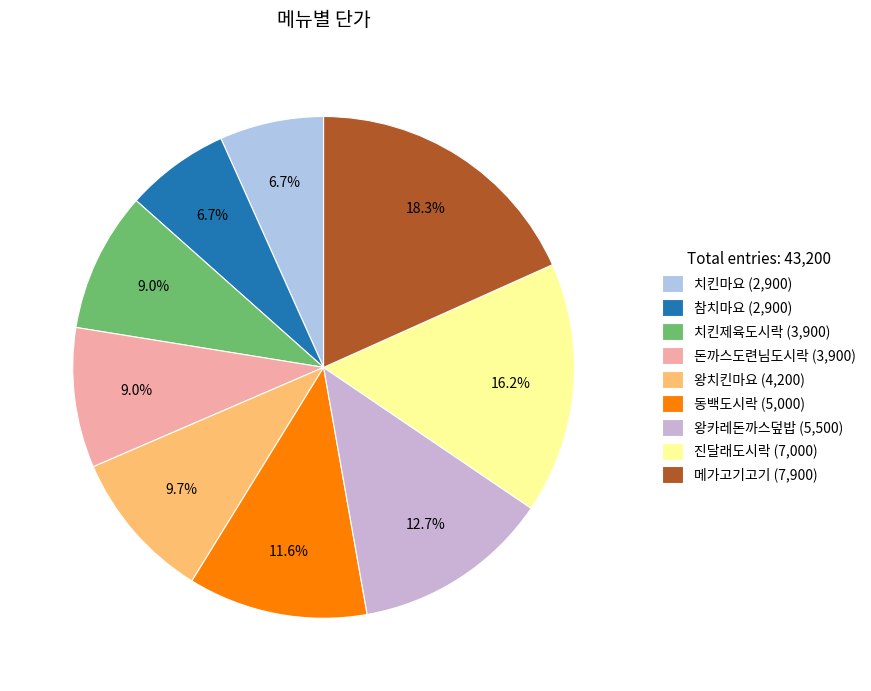

Is it true that 치킨제육도시락 is 9% of the pie?

True